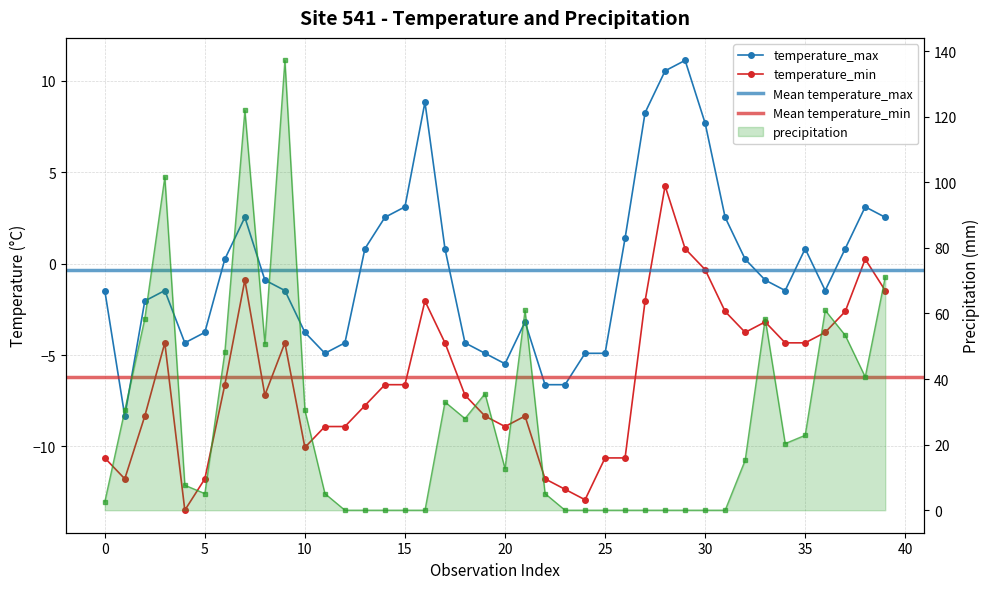

Reading left to right, transcribe all the data shown in this chart.

temperature_max: -1.5	-8.3	-2.0	-1.5	-4.3	-3.8	0.2	2.5	-0.9	-1.5	-3.8	-4.9	-4.3	0.8	2.5	3.1	8.8	0.8	-4.3	-4.9	-5.5	-3.2	-6.6	-6.6	-4.9	-4.9	1.4	8.3	10.5	11.1	7.7	2.5	0.2	-0.9	-1.5	0.8	-1.5	0.8	3.1	2.5
temperature_min: -10.6	-11.8	-8.3	-4.3	-13.5	-11.8	-6.6	-0.9	-7.2	-4.3	-10.1	-8.9	-8.9	-7.8	-6.6	-6.6	-2.0	-4.3	-7.2	-8.3	-8.9	-8.3	-11.8	-12.3	-12.9	-10.6	-10.6	-2.0	4.2	0.8	-0.3	-2.6	-3.8	-3.2	-4.3	-4.3	-3.8	-2.6	0.2	-1.5
precipitation: 2.5	30.5	58.4	101.6	7.6	5.1	48.3	121.9	50.8	137.2	30.5	5.1	0.0	0.0	0.0	0.0	0.0	33.0	27.9	35.6	12.7	61.0	5.1	0.0	0.0	0.0	0.0	0.0	0.0	0.0	0.0	0.0	15.2	58.4	20.3	22.9	61.0	53.3	40.6	71.1